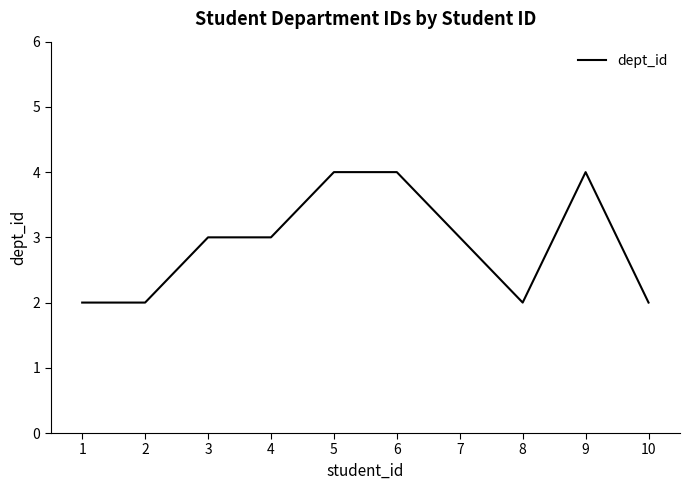

Is it true that the value at 5 is 4?

True